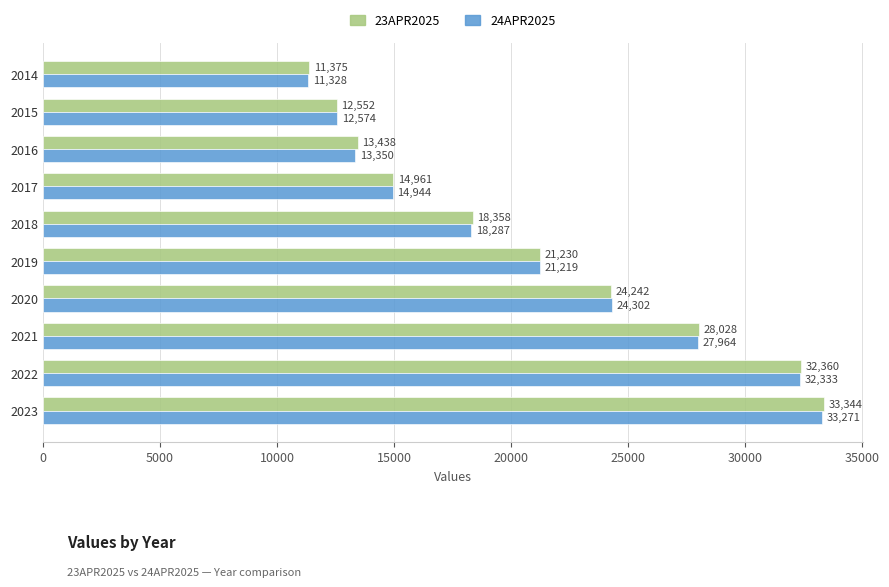

The 24APR2025 series shows 13350 at 2016. True or false?

True